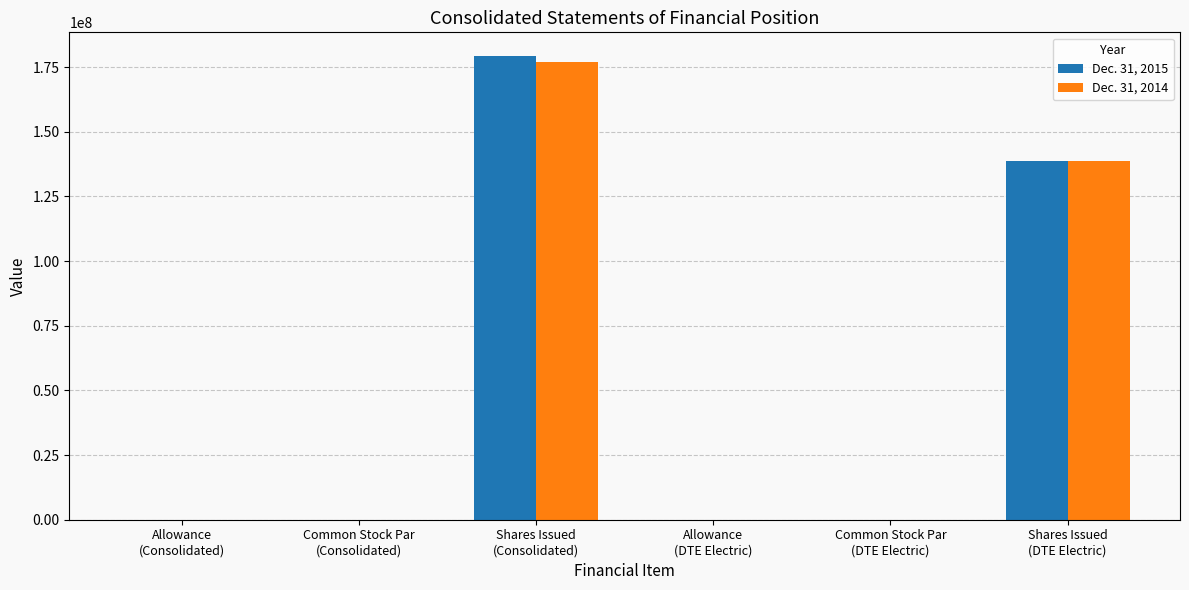

How many categories are shown in the chart?

6